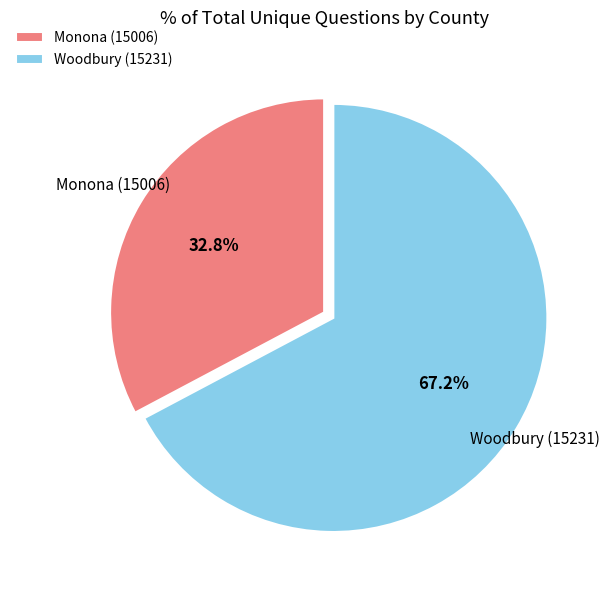

Does Woodbury (15231) account for over 50% of the chart?

Yes